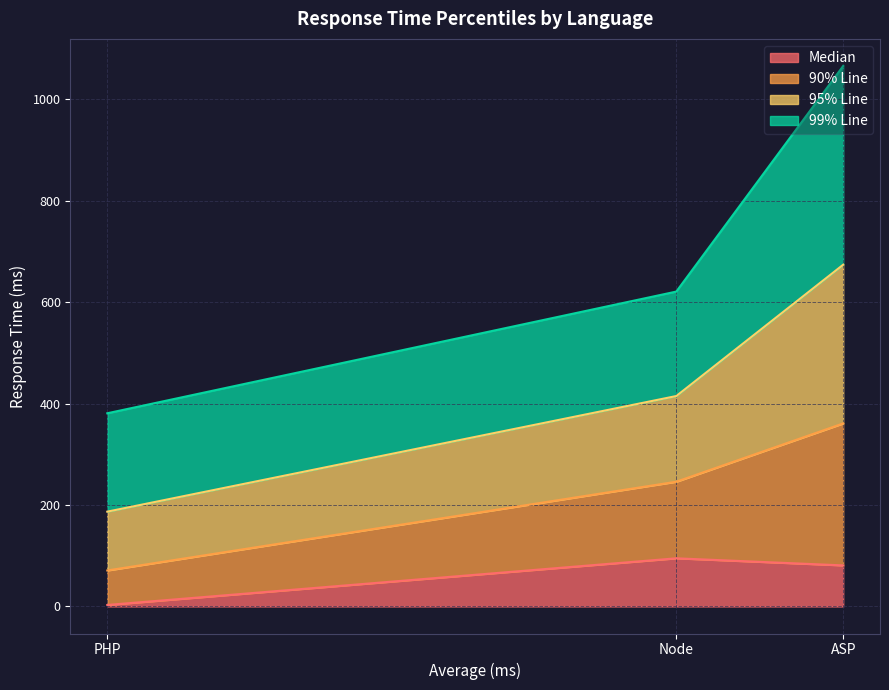

What is the maximum value for Median?

95